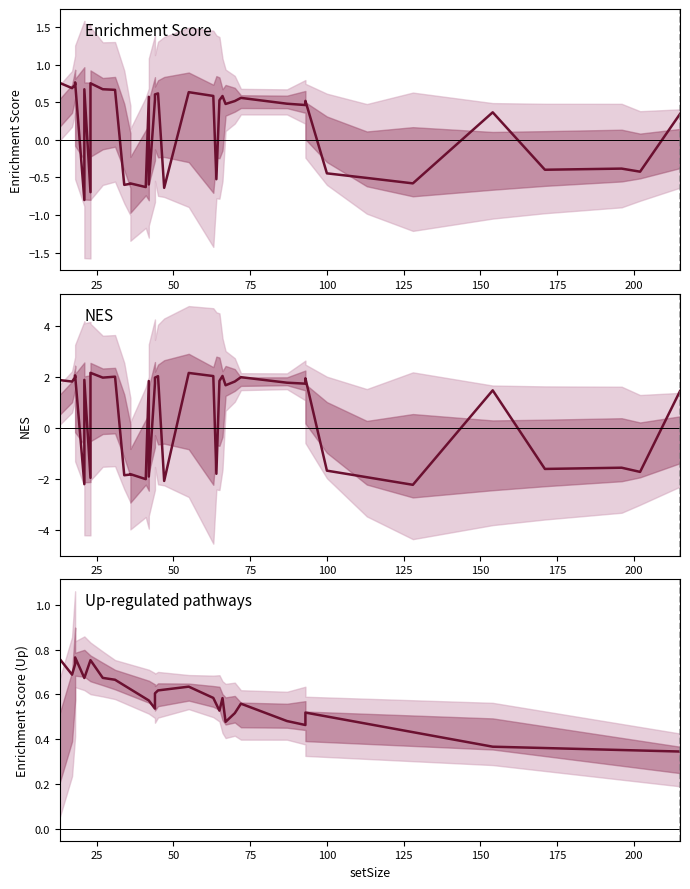

After their last crossing, which series has the higher values: NES or enrichmentScore?

NES